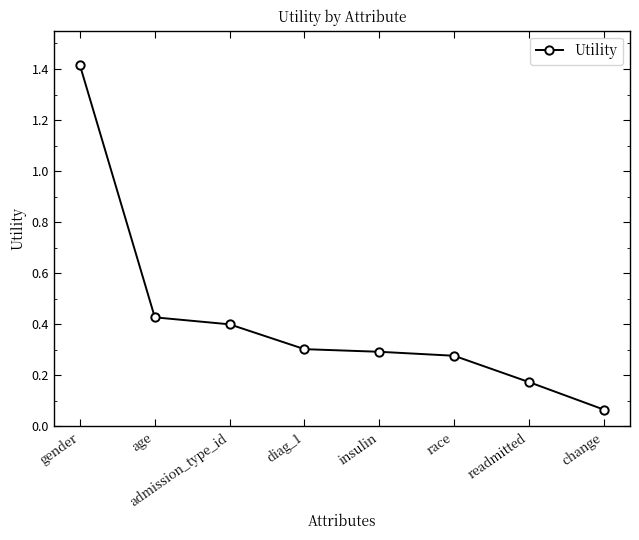

What is the change in value from gender to diag_1?

-1.1